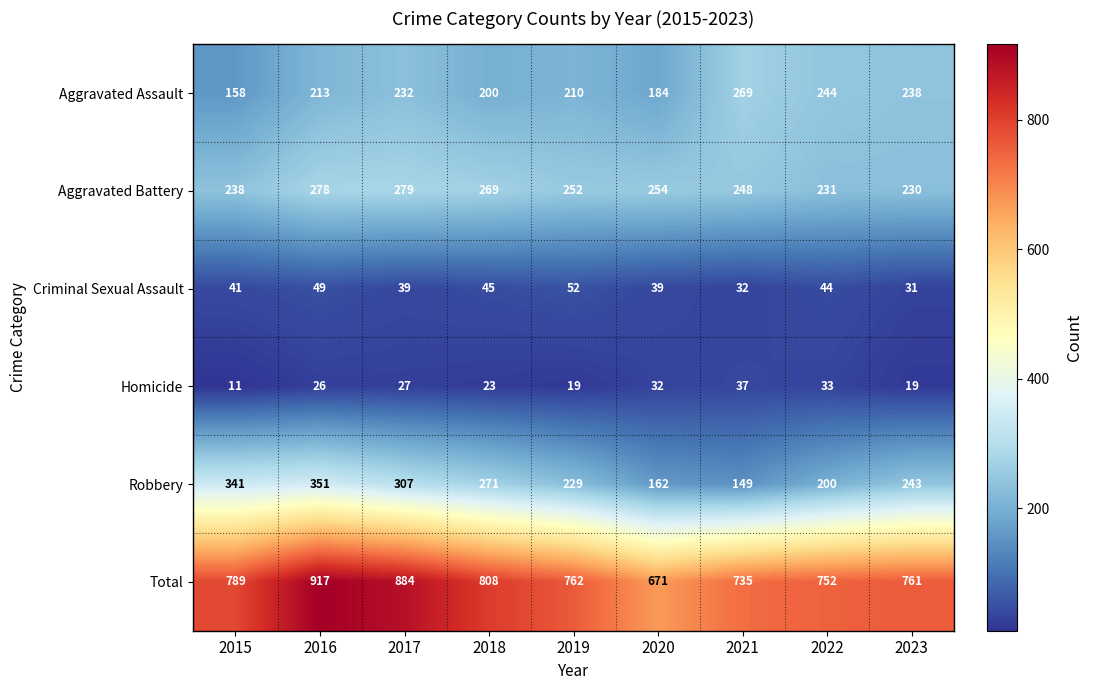

What value does the Aggravated Battery series have at 2019?

252